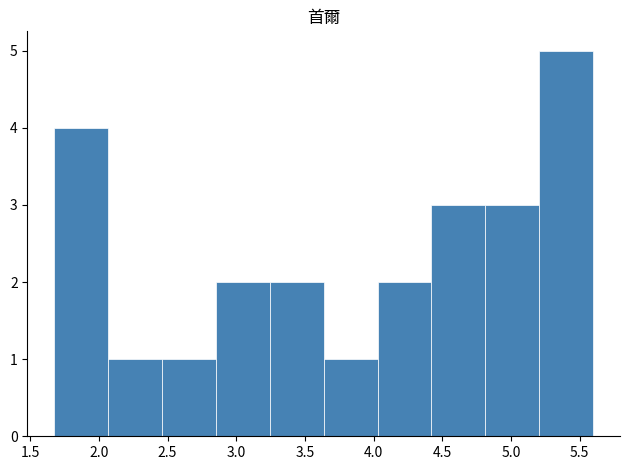

Reading left to right, transcribe this chart: for each bar, give the range it covers on the x-axis and its height. Neither the bar edges nor the heights are printed on the chart, so give them approximately, as read against the axes.

1.70 to 2.05: 4
2.05 to 2.45: 1
2.45 to 2.85: 1
2.85 to 3.25: 2
3.25 to 3.65: 2
3.65 to 4.05: 1
4.05 to 4.40: 2
4.40 to 4.80: 3
4.80 to 5.20: 3
5.20 to 5.60: 5